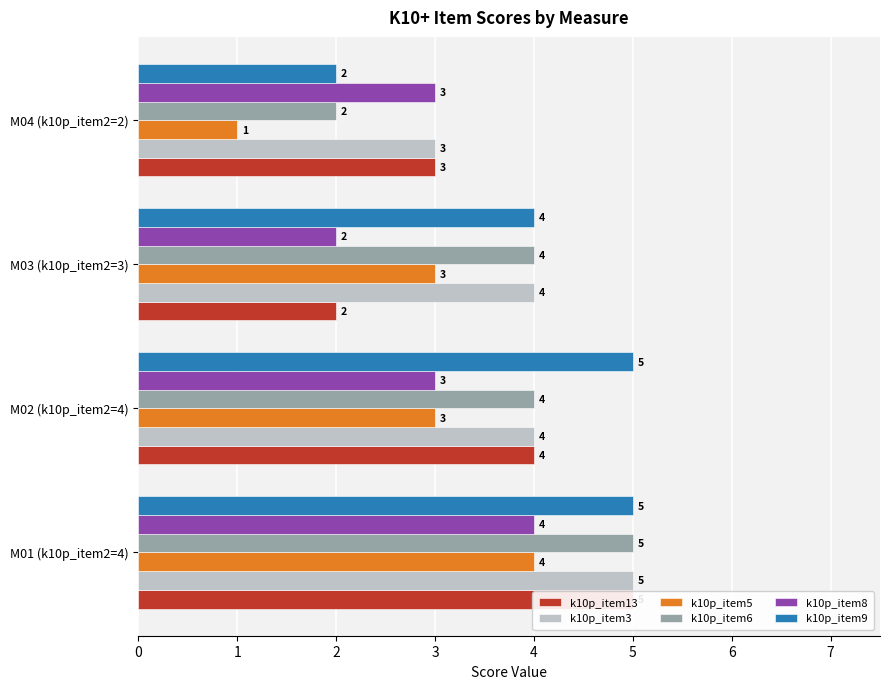

Reading right to left, what are all the values shown in this chart?

k10p_item13: 3	2	4	5
k10p_item3: 3	4	4	5
k10p_item5: 1	3	3	4
k10p_item6: 2	4	4	5
k10p_item8: 3	2	3	4
k10p_item9: 2	4	5	5